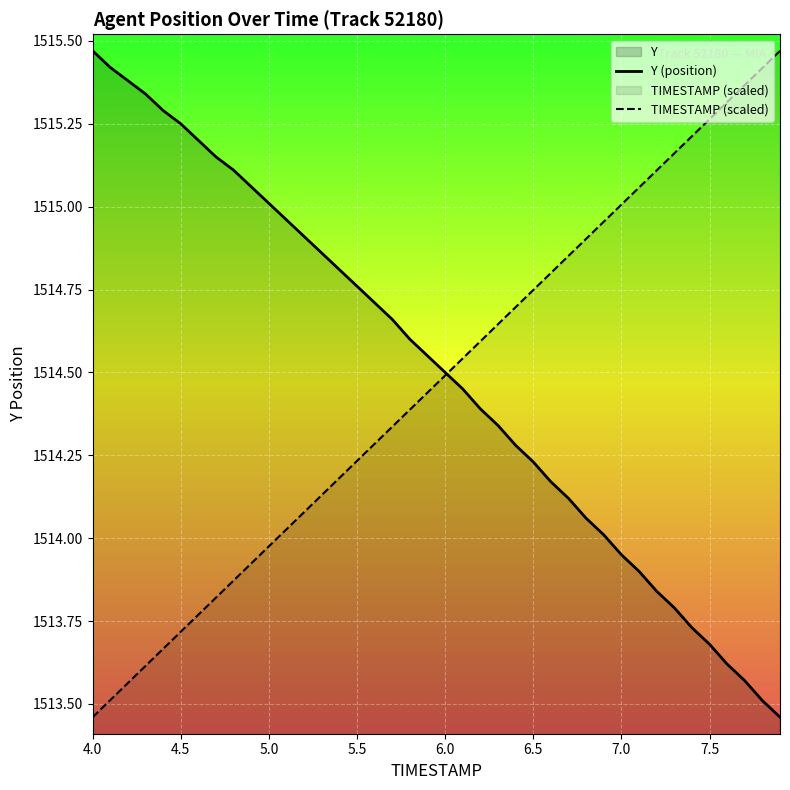

At 5.5, list the series in order from largest to smallest.

Y (position), TIMESTAMP (scaled)